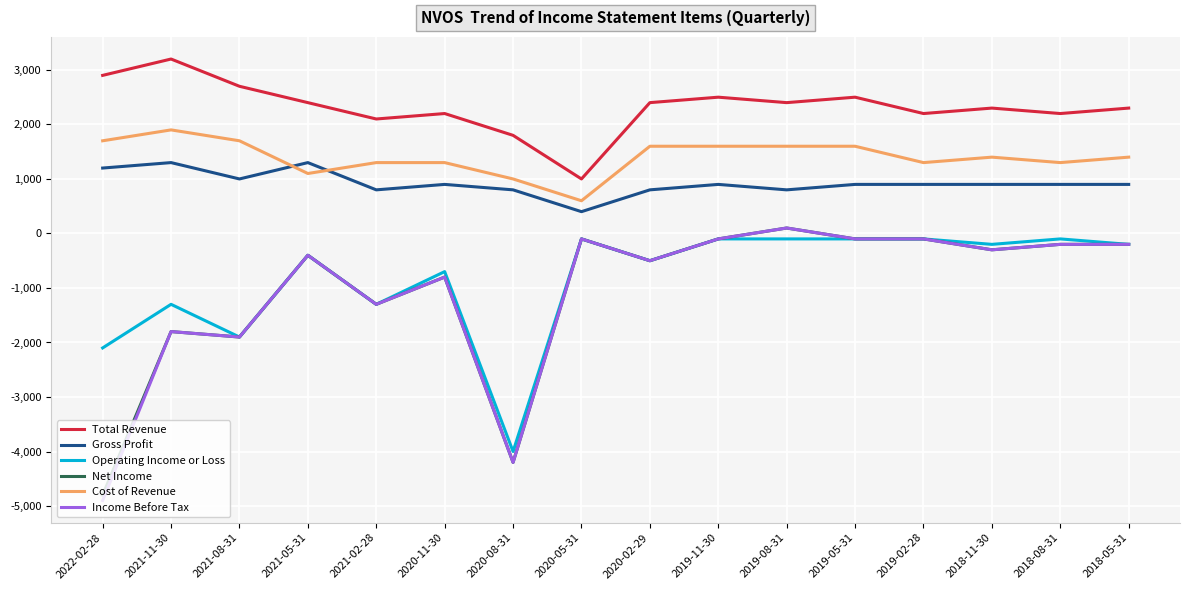

Where do Gross Profit and Cost of Revenue first cross each other?

2021-08-31 and 2021-05-31